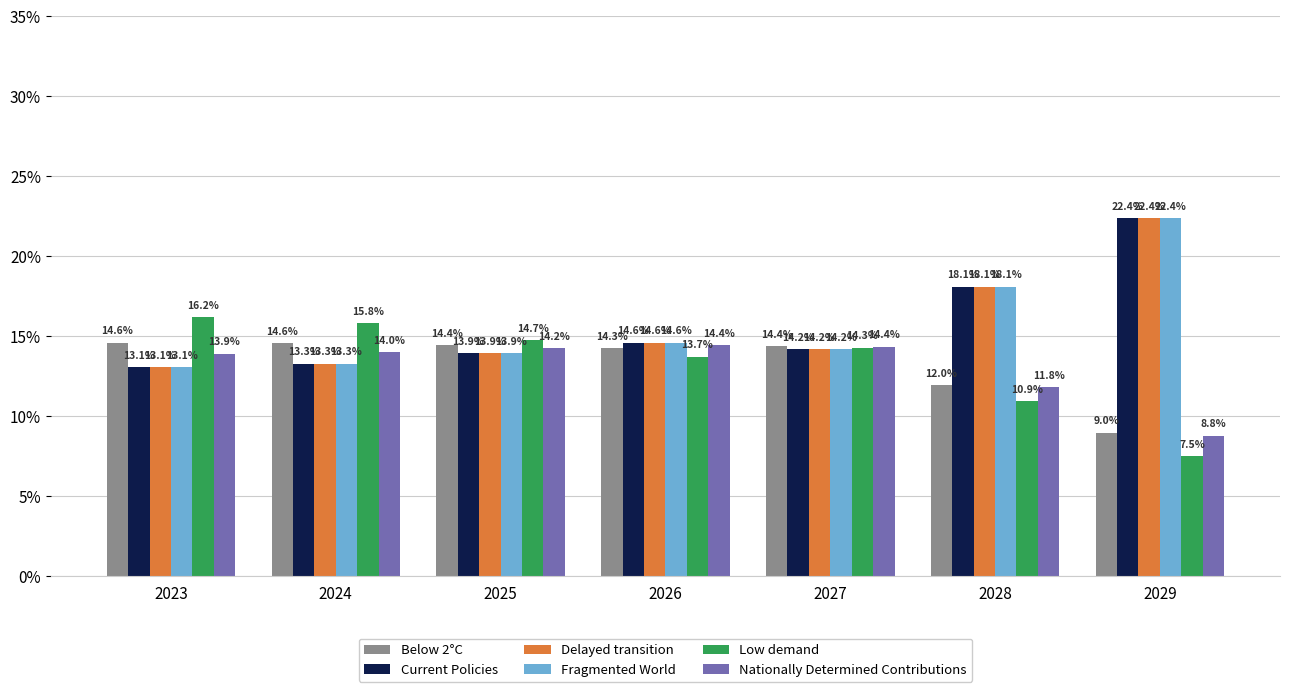

List the series in order of their peak value, lowest first.

Nationally Determined Contributions, Below 2°C, Low demand, Delayed transition, Current Policies, Fragmented World